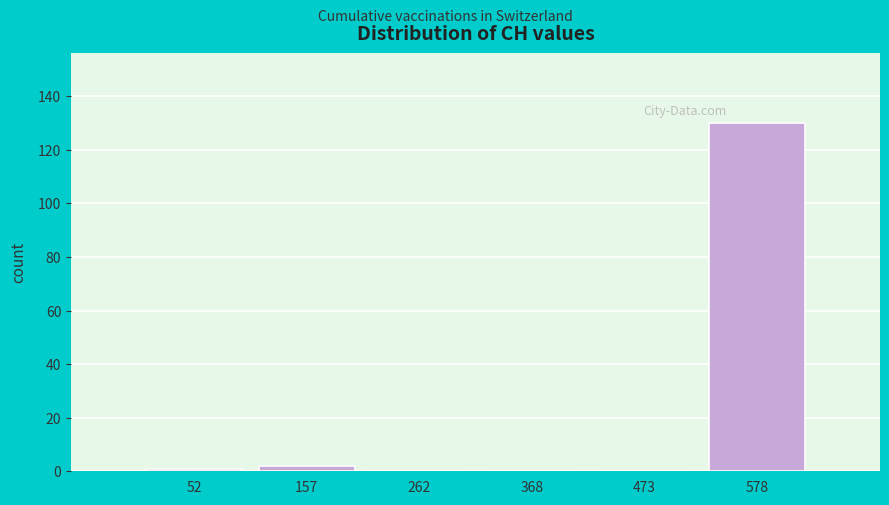

Which range on the x-axis has the tallest bar?

520 to 640